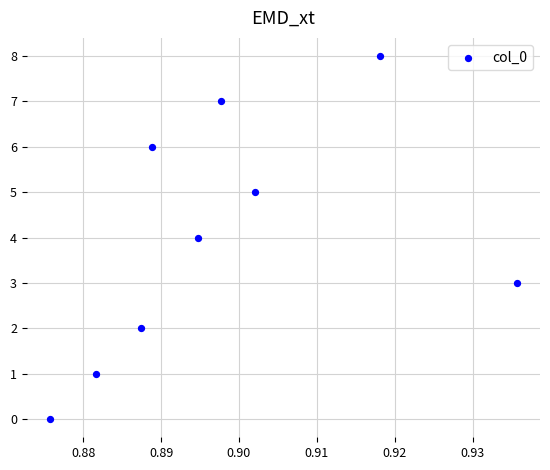

What is the average Y value?

4